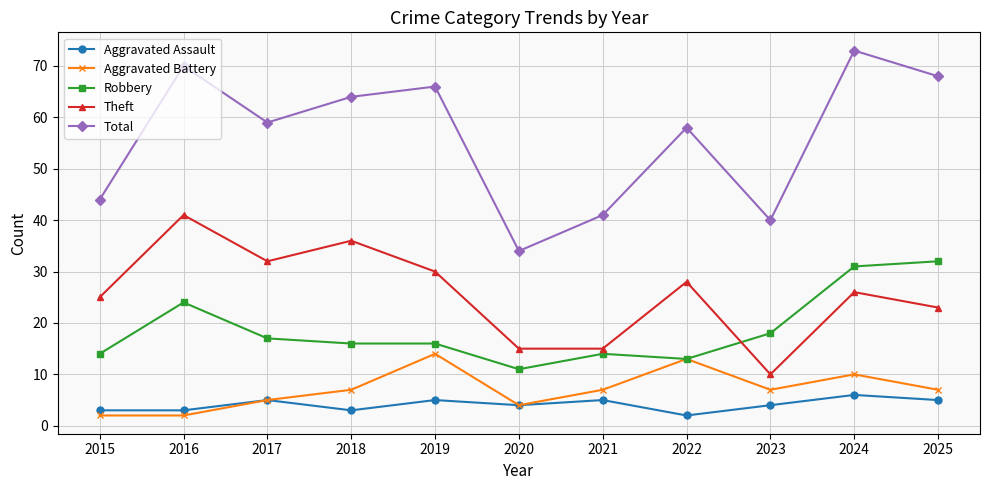

Read the Total value at 2020, to the nearest 5.

35